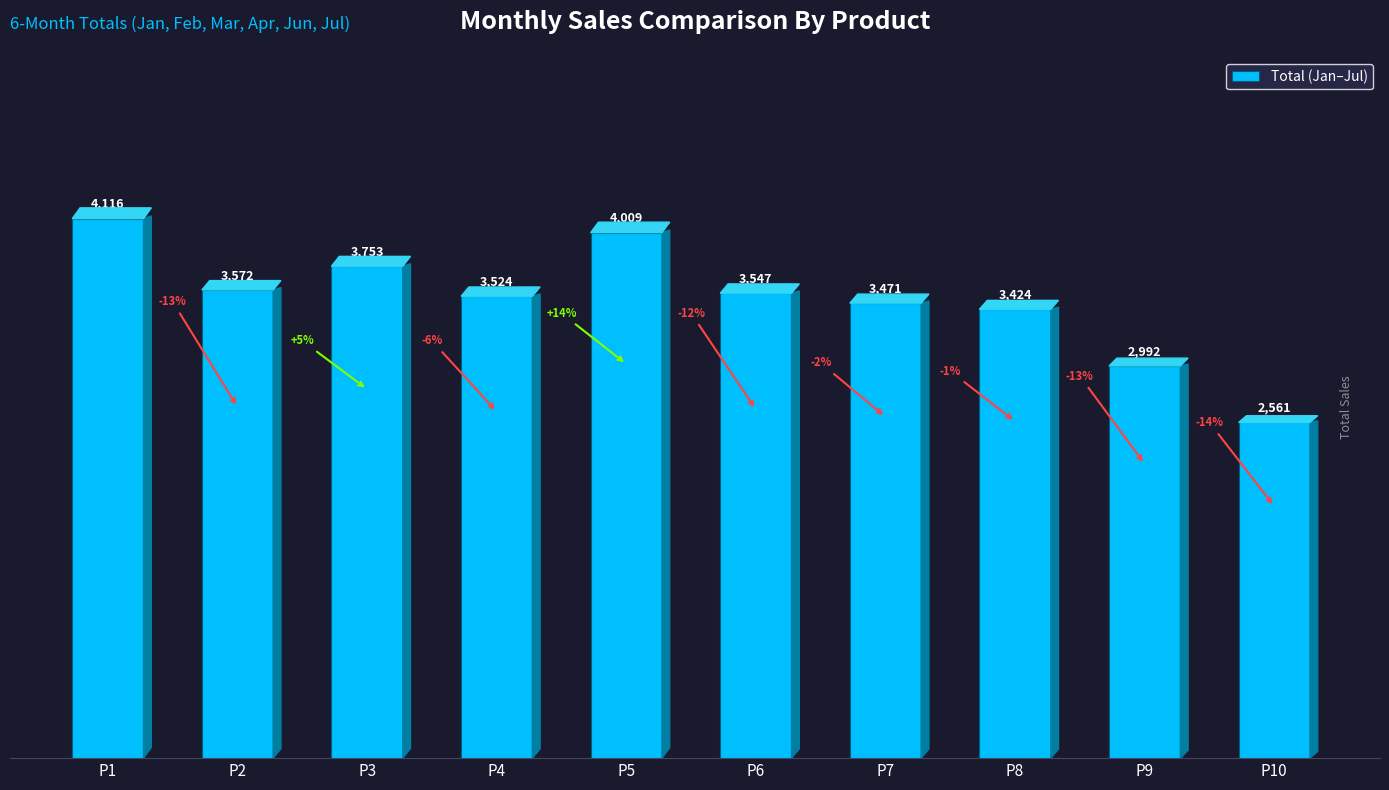

True or false: the data shows 4009 at P5.

True